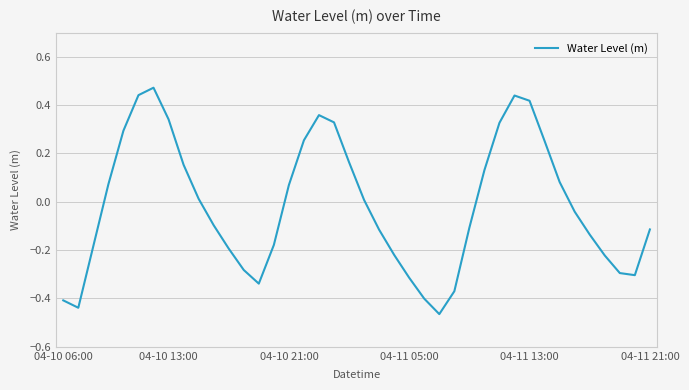

Is this an area chart (filled region under the line)?

No